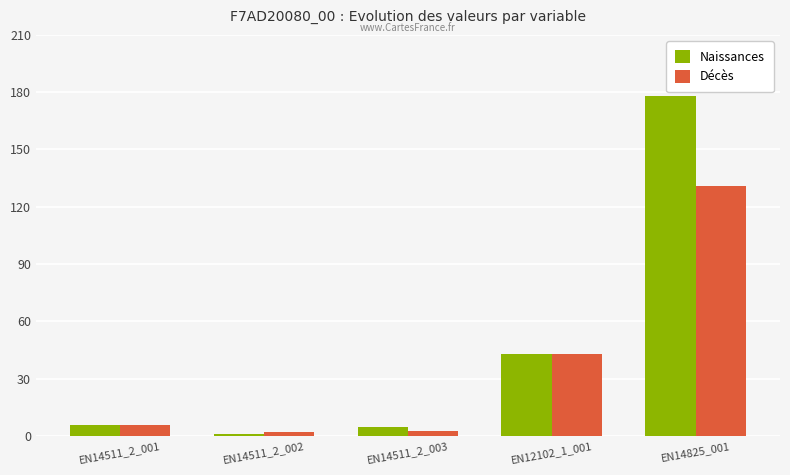

What is the value of the Naissances bar at the 4th from the left?

43.0